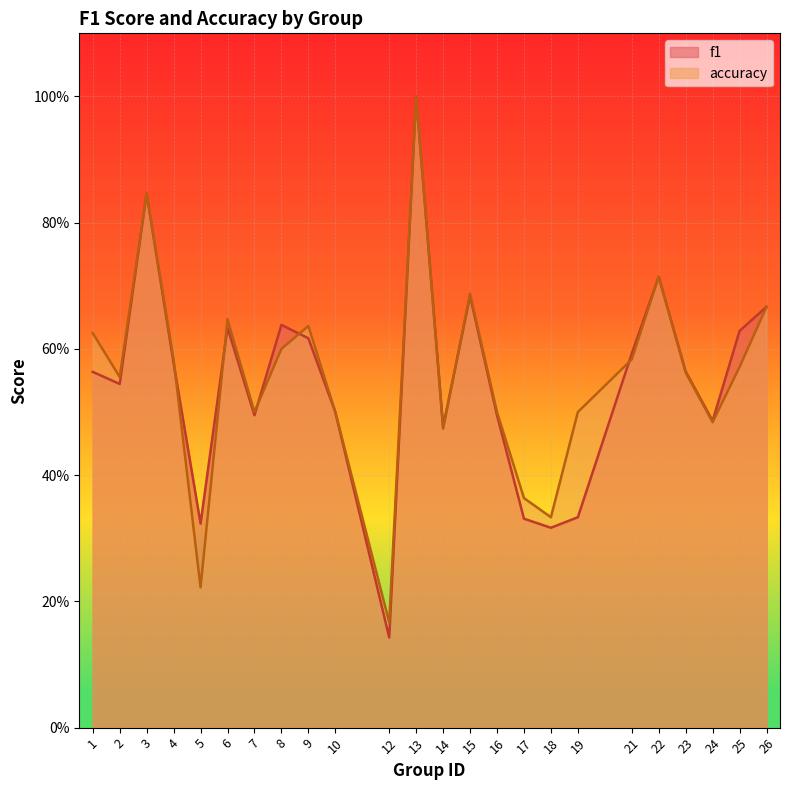

Reading left to right, list all the values displayed in this chart.

f1: 0.6	0.5	0.8	0.6	0.3	0.6	0.5	0.6	0.6	0.5	0.1	1.0	0.5	0.7	0.5	0.3	0.3	0.3	0.6	0.7	0.6	0.5	0.6	0.7
accuracy: 0.6	0.6	0.8	0.6	0.2	0.6	0.5	0.6	0.6	0.5	0.2	1.0	0.5	0.7	0.5	0.4	0.3	0.5	0.6	0.7	0.6	0.5	0.6	0.7